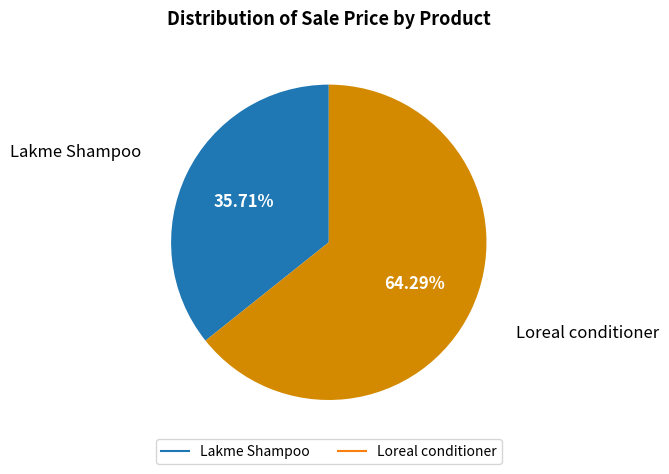

True or false: Loreal conditioner accounts for 64% of the total.

True